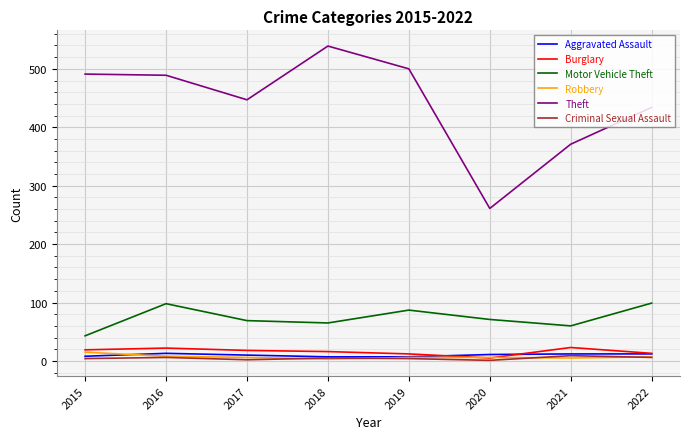

True or false: Robbery and Theft cross at least once.

False